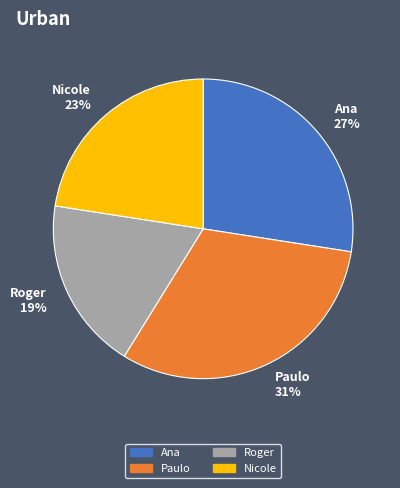

The Nicole slice represents 23% of the pie. True or false?

True